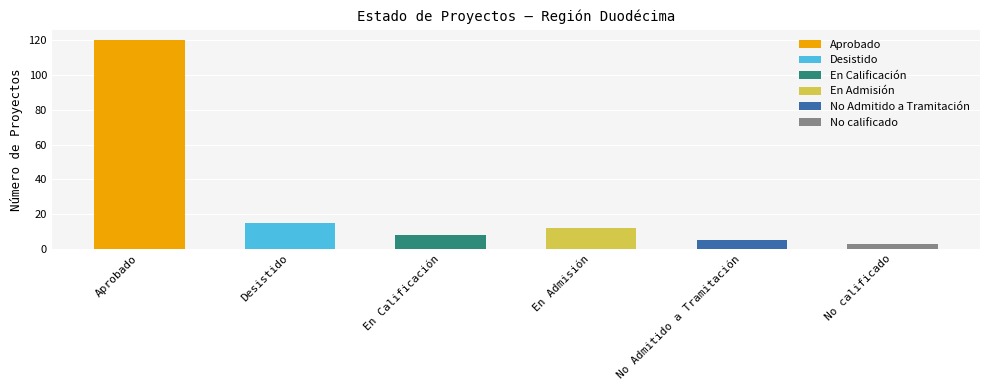

Approximately how many times larger is the value at No Admitido a Tramitación compared to No calificado?

1.7